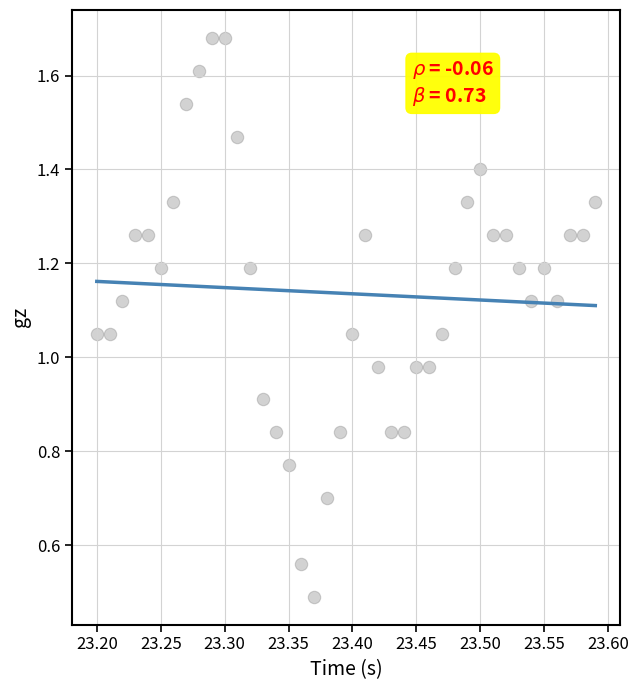

What is the range of Y values (max minus min)?

1.2